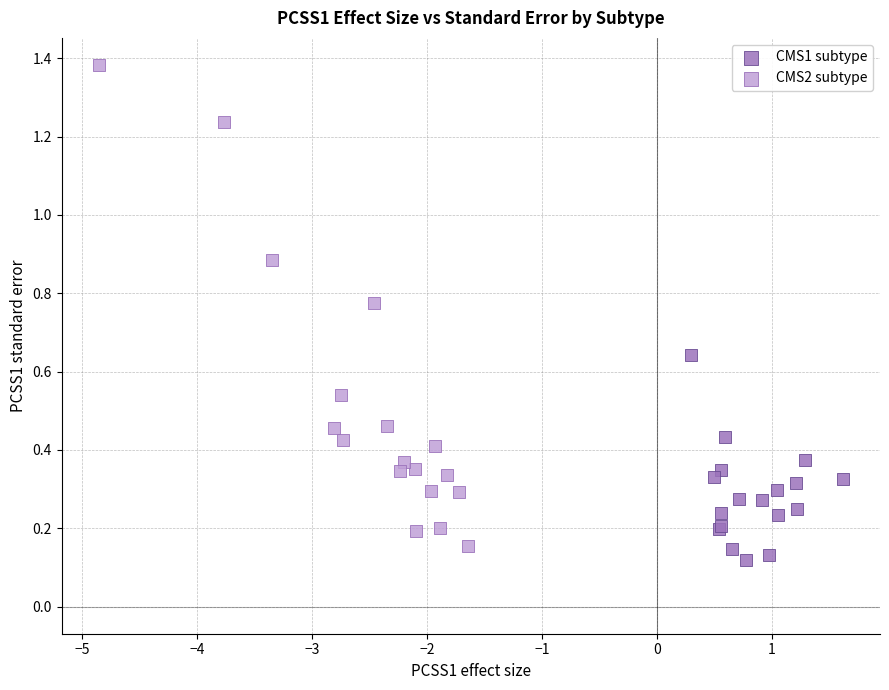

Which series has the largest Y range (max minus min)?

CMS2 subtype